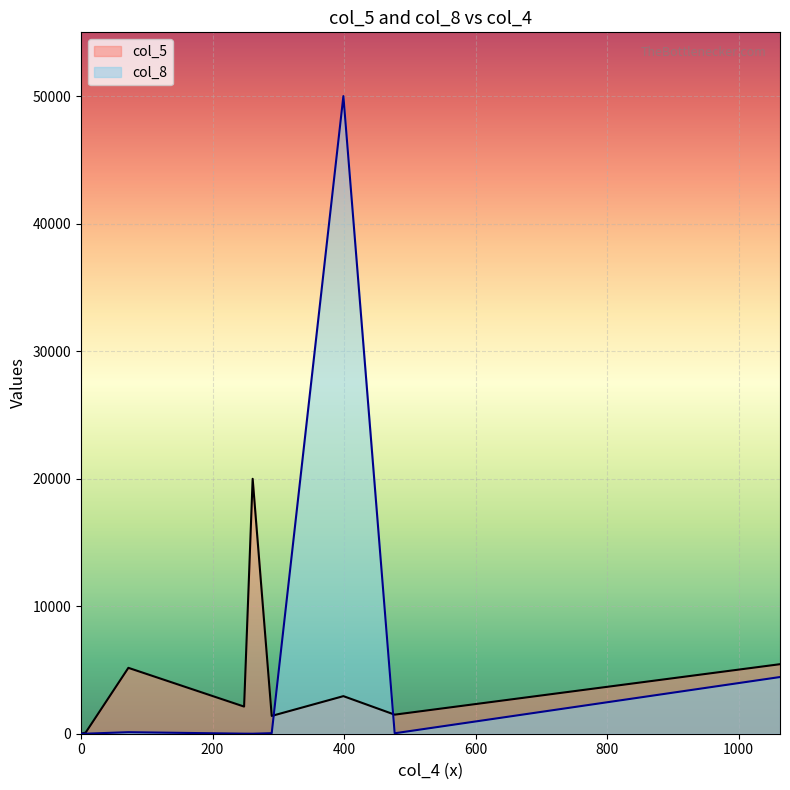

What is the minimum value shown in the chart?

1